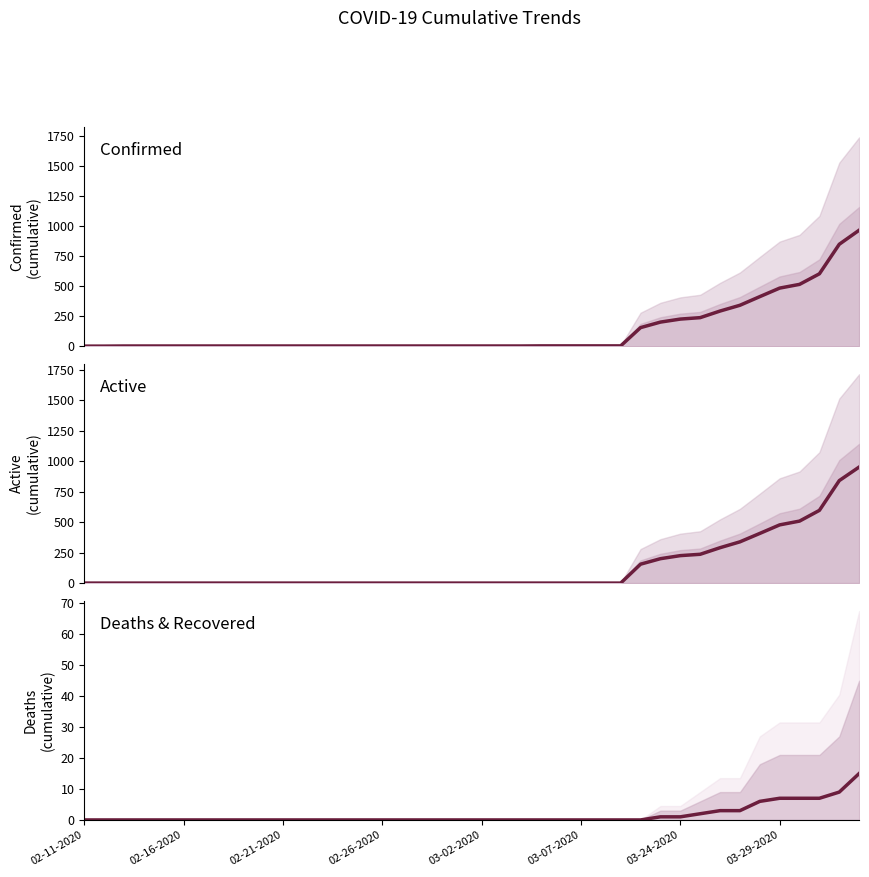

Which series has the largest range (max minus min)?

Confirmed